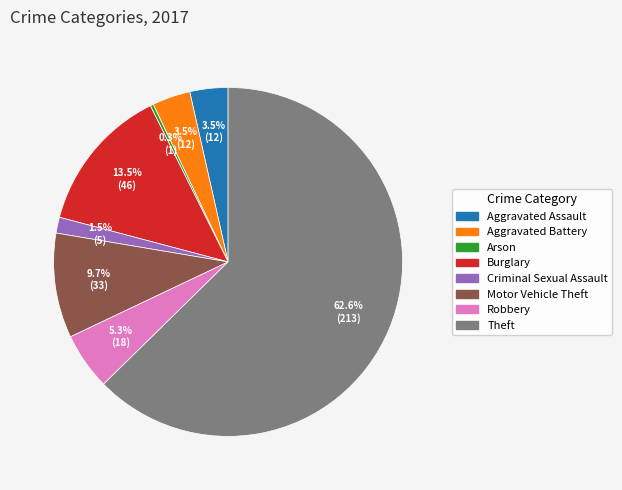

What is the ratio of the value at Theft to the value at Burglary?

4.6